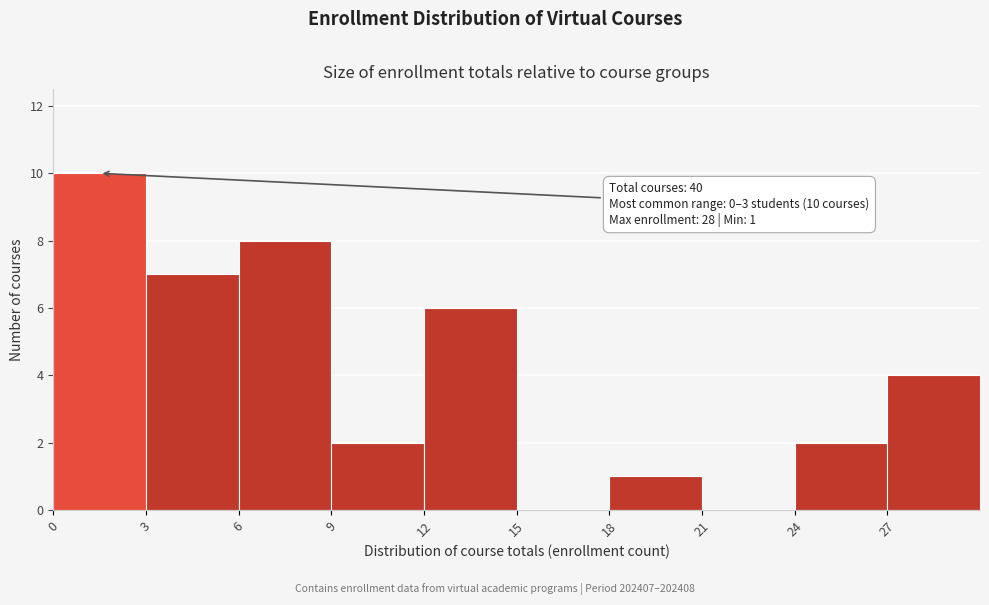

Which range on the x-axis has the tallest bar?

0 to 3